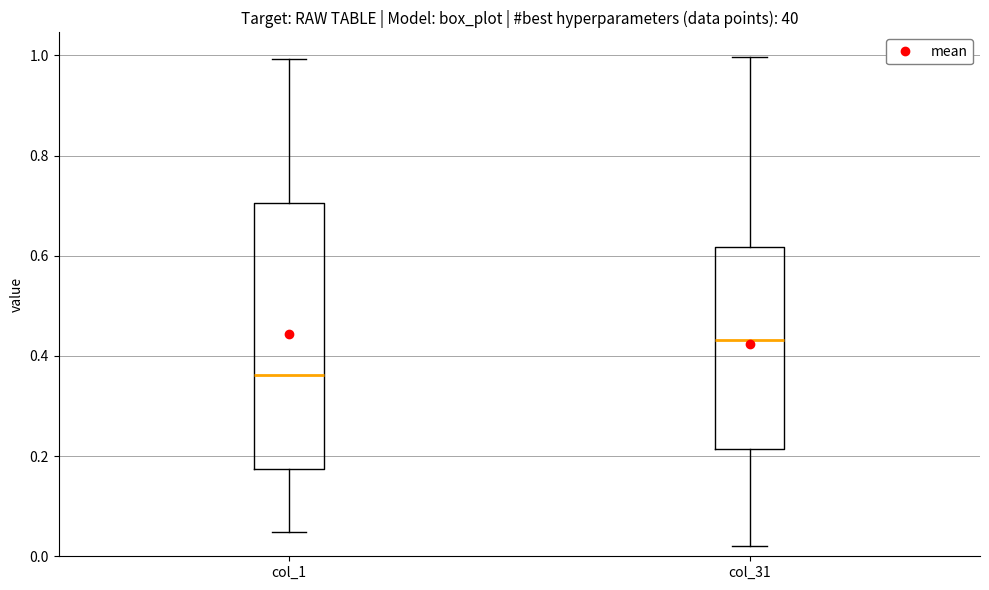

Which box has the highest median line?

col_31